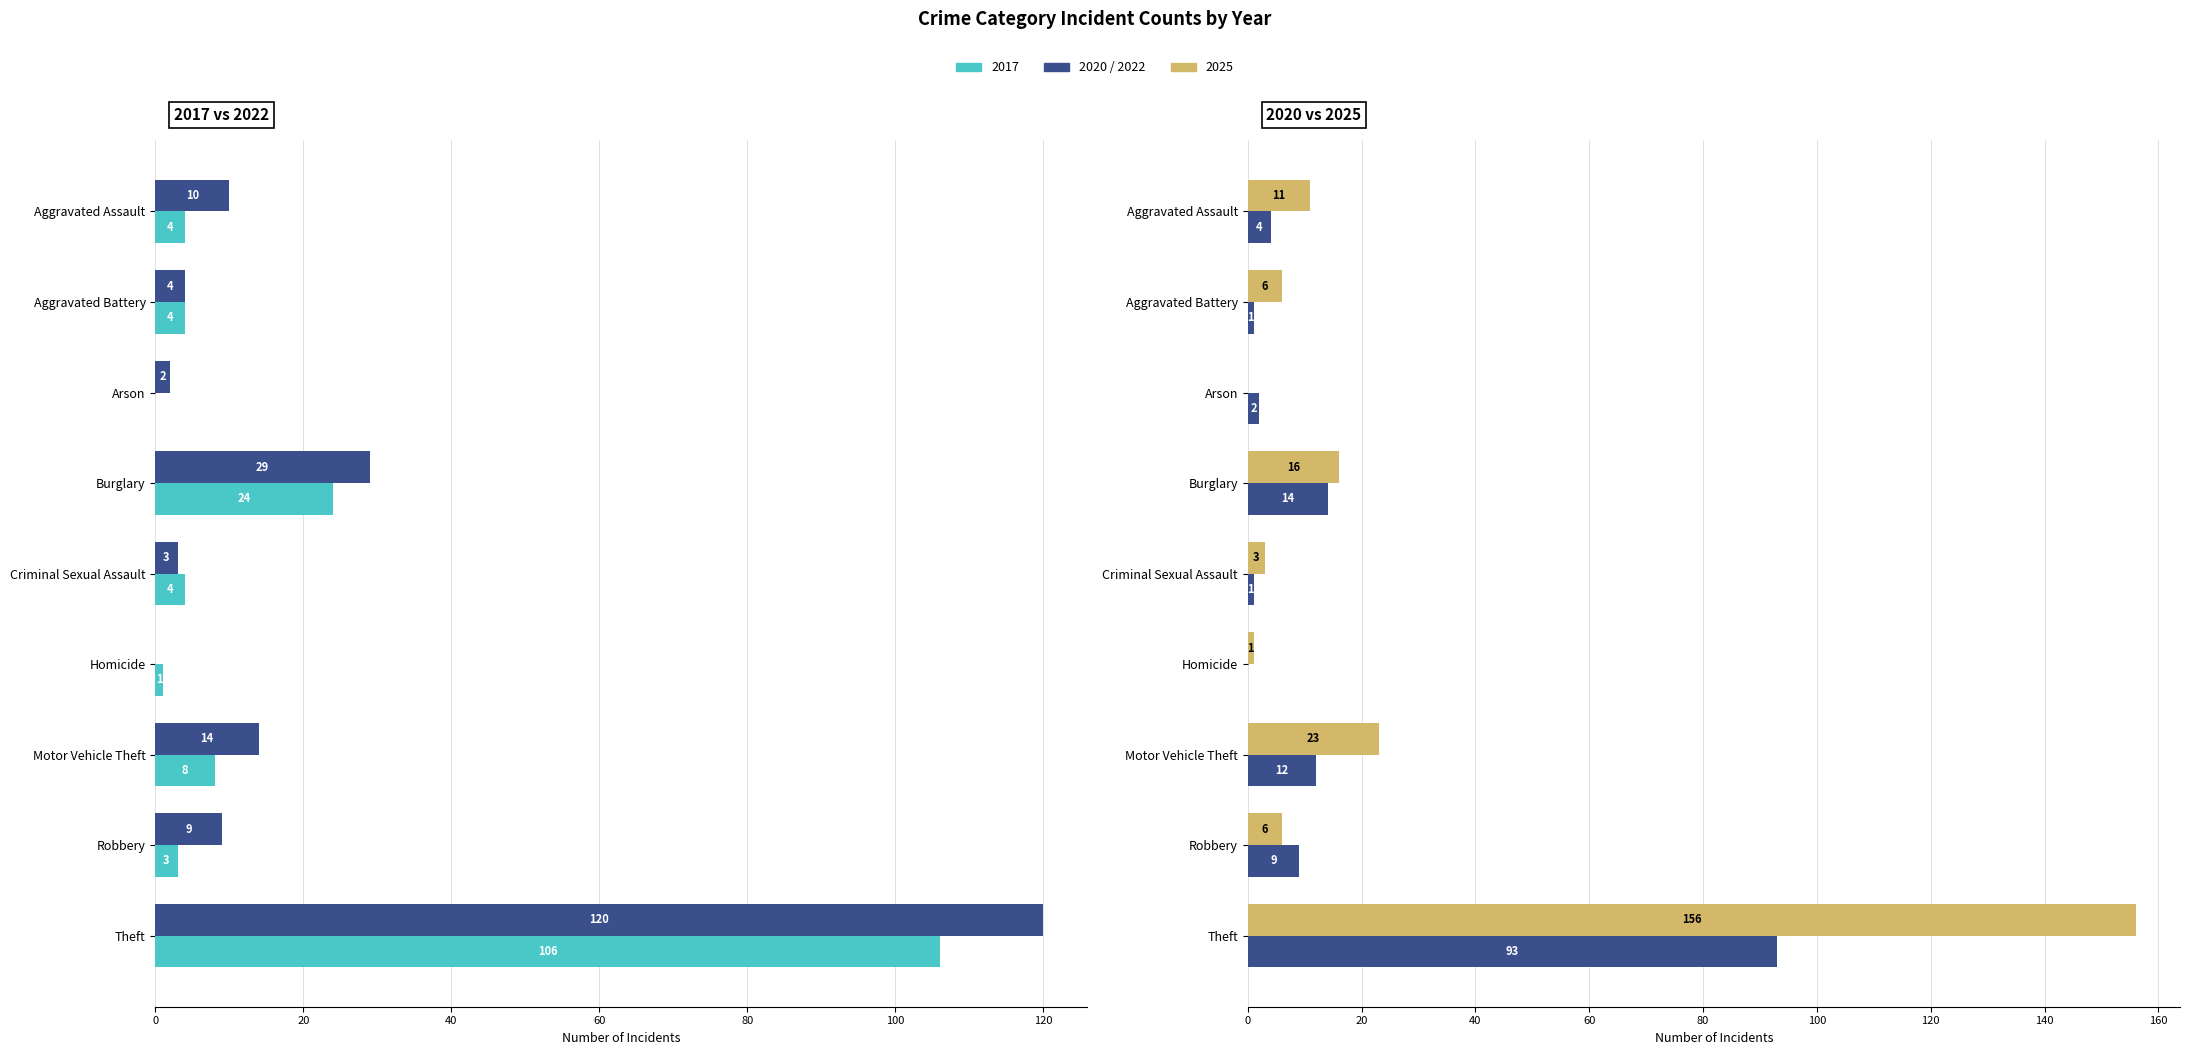

At how many categories does at least one series exceed 88?

1